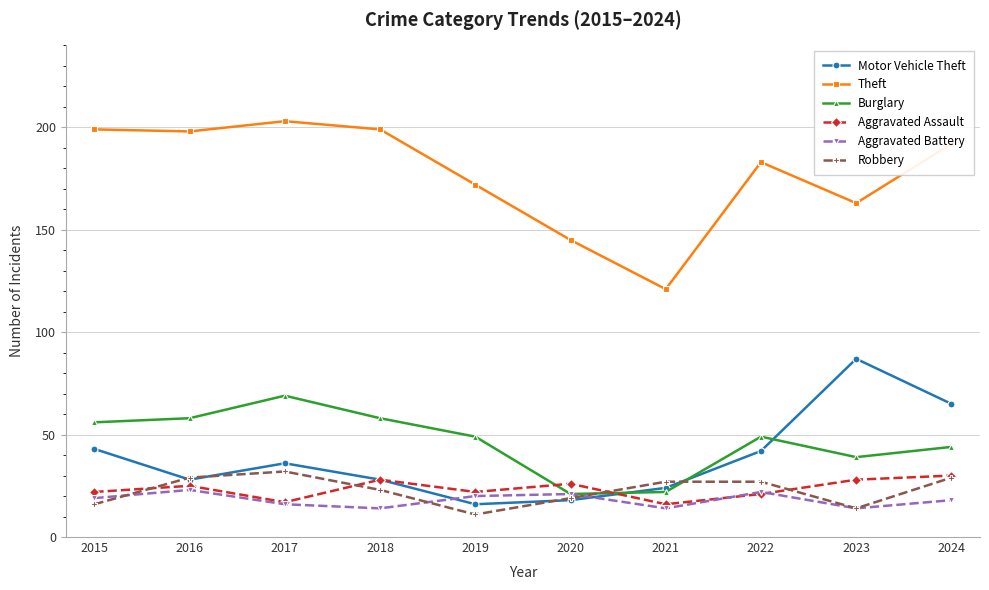

Where is the first local maximum for Burglary?

2017